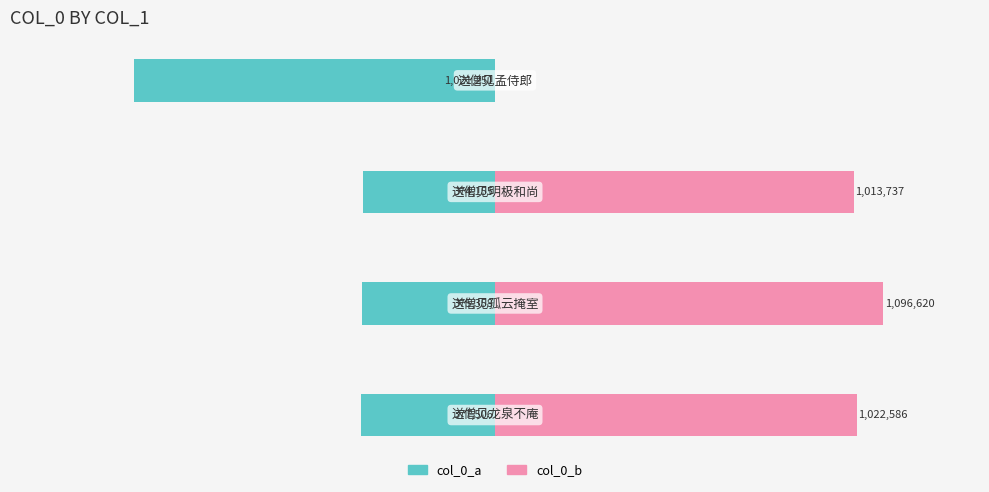

Reading right to left, list all the values displayed in this chart.

col_0_a: -1021251	-374155	-375358	-377506
col_0_b: 0	1013737	1096620	1022586